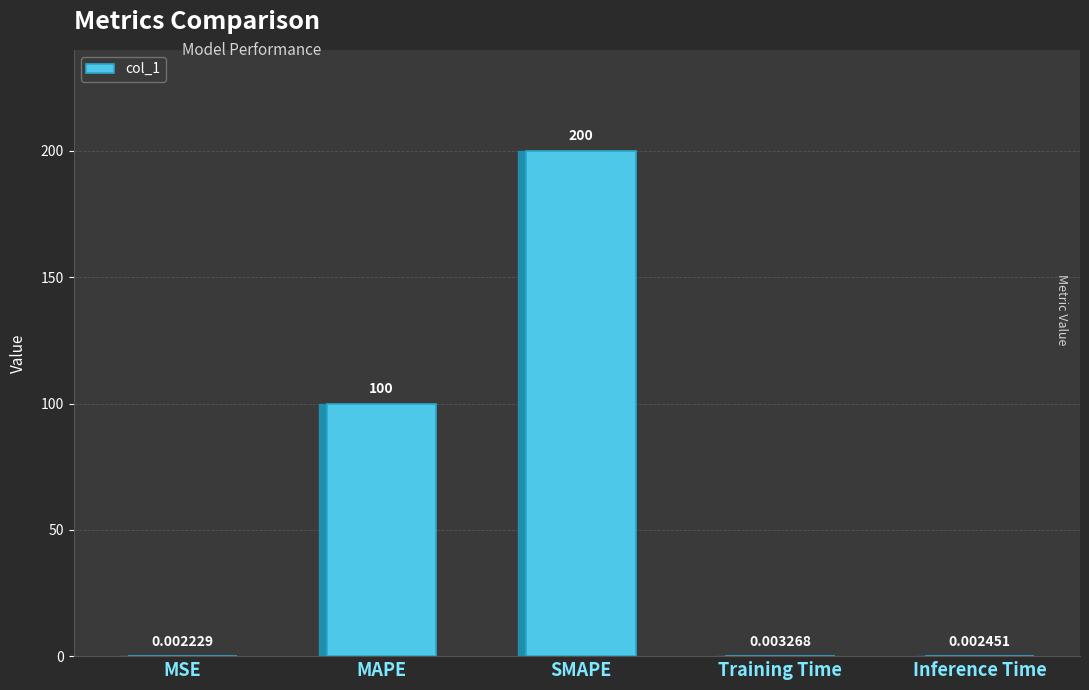

At which category does the chart reach its peak across all series?

SMAPE